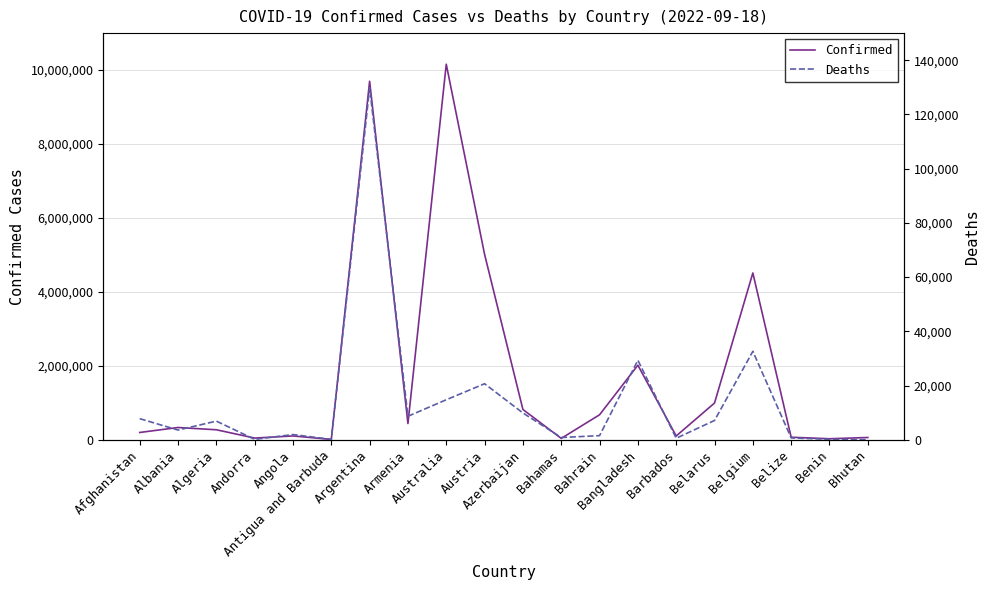

What is the difference between the highest and lowest values at Bangladesh?

1987748